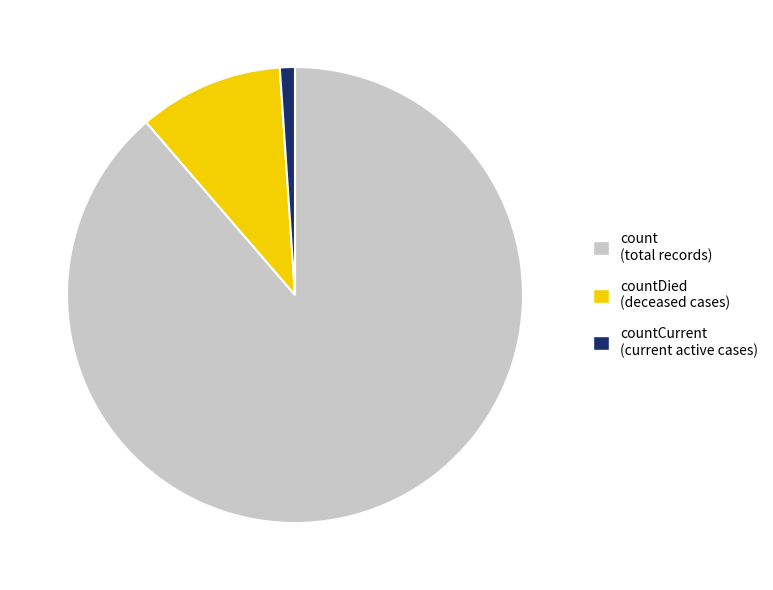

Does any single category account for the majority?

Yes